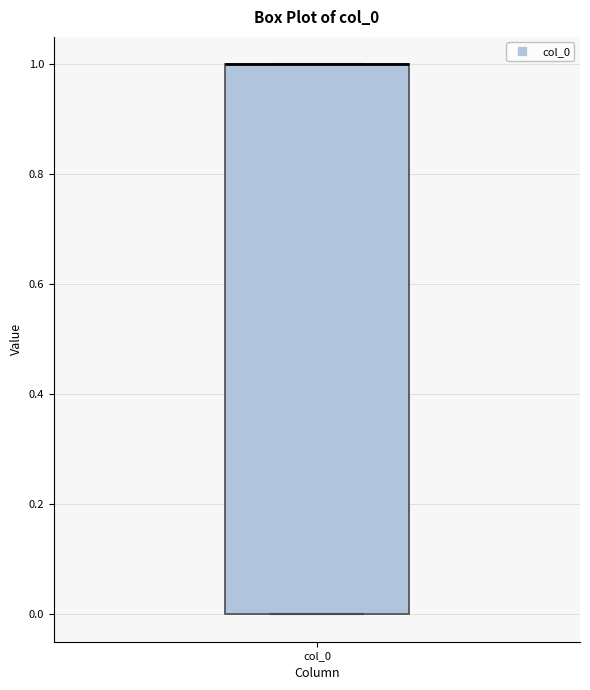

Where is the lower edge of the box for col_0 on the y-axis? The values are not printed on the chart, so give them approximately, as read against the axis.

0